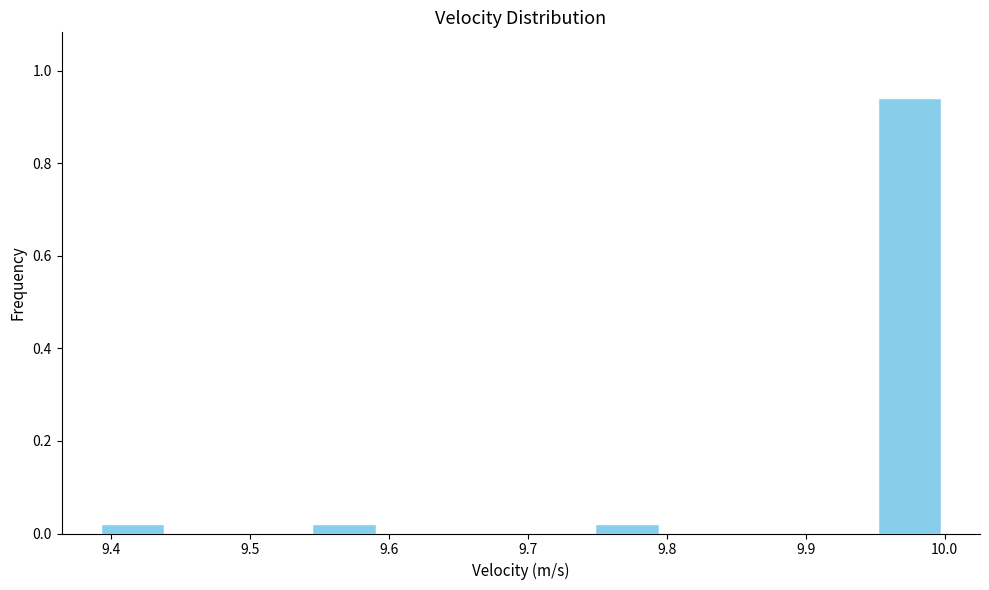

Reading left to right, list every bar in this chart as the range it spans on the x-axis followed by its height. Neither the bar edges nor the heights are printed on the chart, so give them approximately, as read against the axes.

9.39 to 9.44: under 0.02
9.44 to 9.49: 0
9.49 to 9.54: 0
9.54 to 9.59: under 0.02
9.59 to 9.64: 0
9.64 to 9.70: 0
9.70 to 9.75: 0
9.75 to 9.80: under 0.02
9.80 to 9.85: 0
9.85 to 9.90: 0
9.90 to 9.95: 0
9.95 to 10.00: 0.94